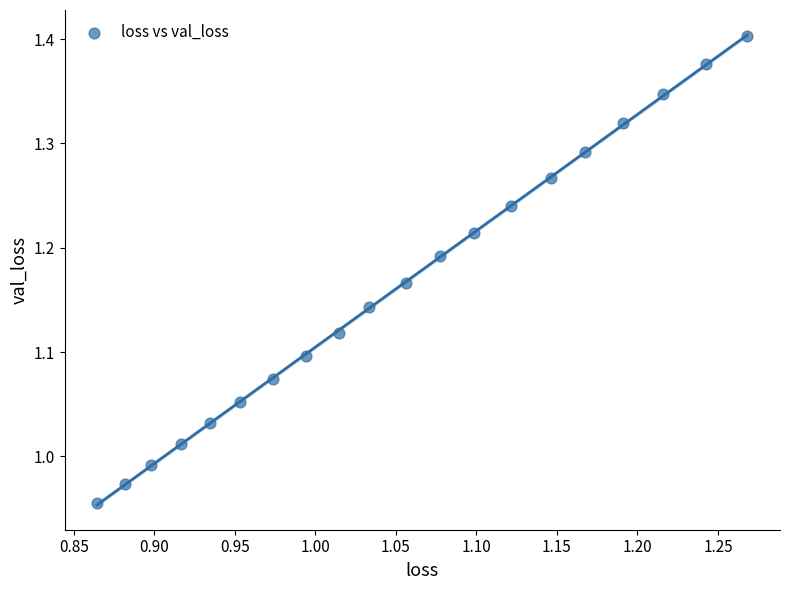

What is the range of X values (max minus min)?

0.4